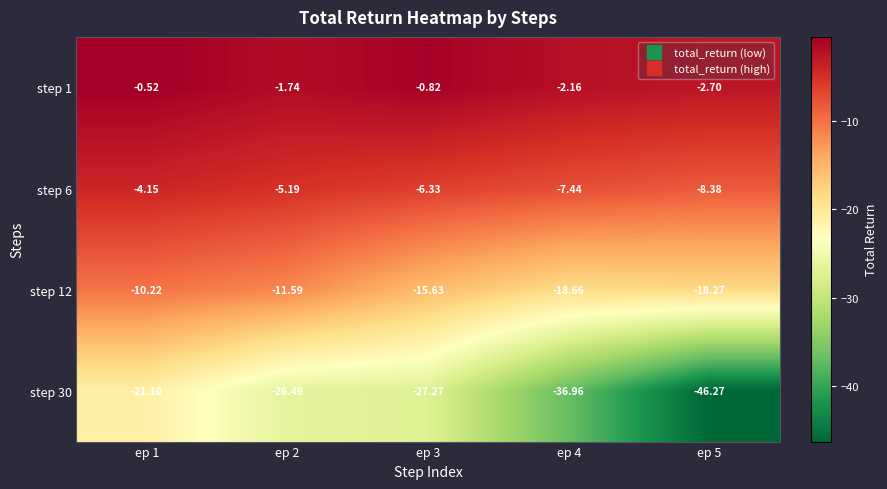

Is the value of step 12 at ep 5 greater than the value of step 6 at ep 1?

No